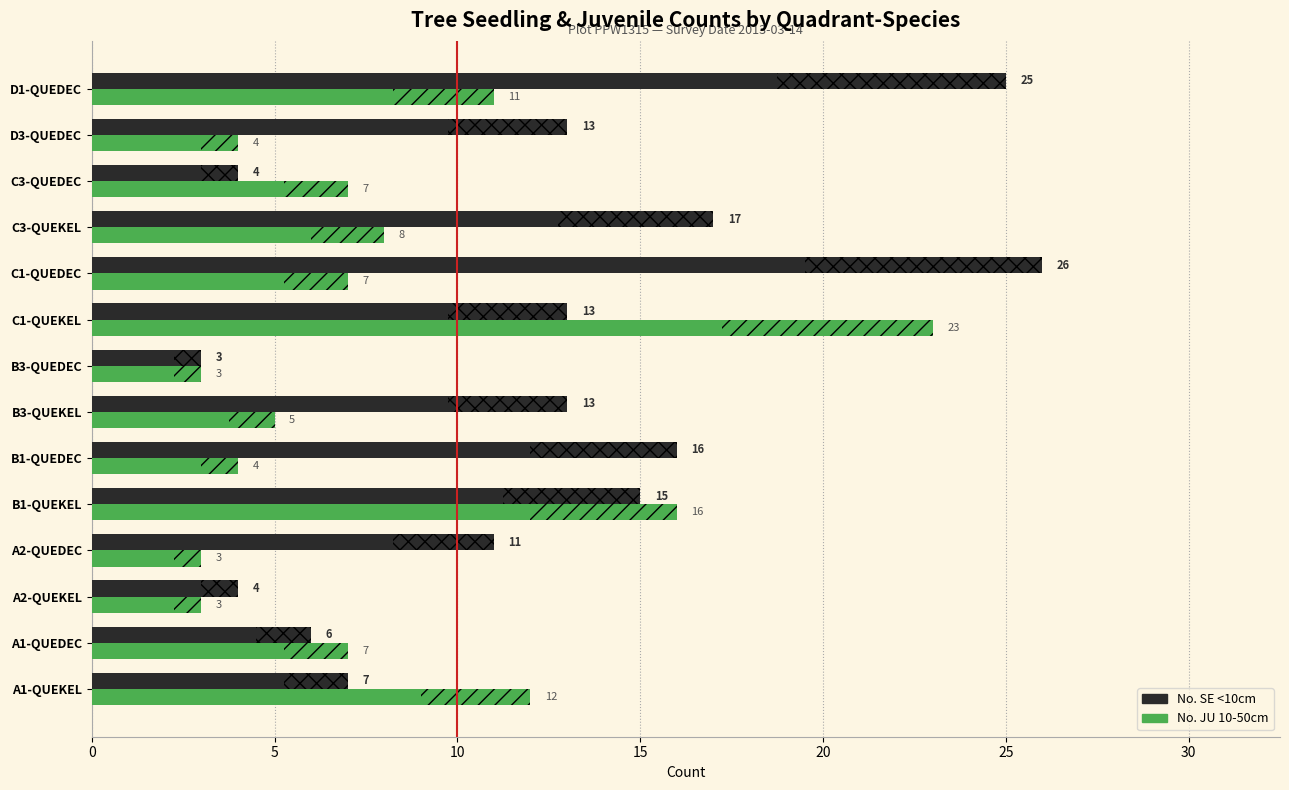

Reading right to left, extract all data points from this chart.

No. SE <10cm: 25	13	4	17	26	13	3	13	16	15	11	4	6	7
No. JU 10-50cm: 11	4	7	8	7	23	3	5	4	16	3	3	7	12